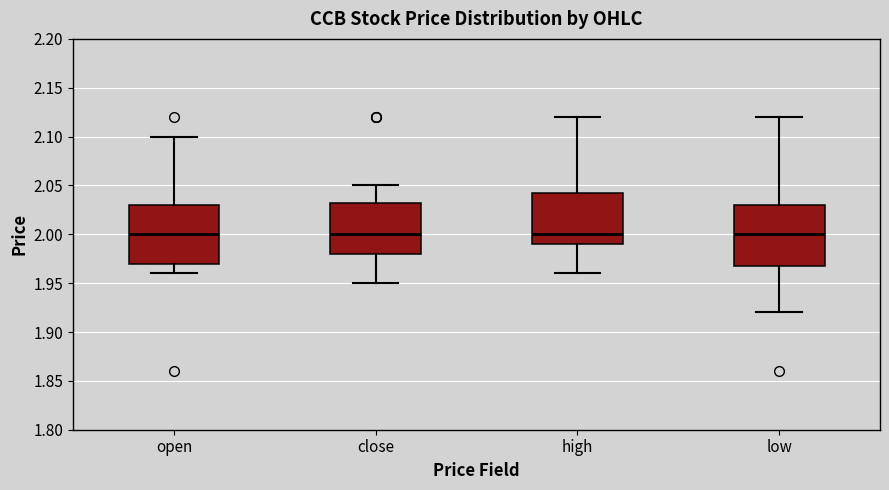

Reading left to right, read every box against the y-axis: the position of its median line, the range the box covers, and the ends of its whiskers. The values are not printed on the chart, so give them approximately, as read against the axis.

open: median 2.000, box 1.970 to 2.030, whiskers 1.960 to 2.100
close: median 2.000, box 1.980 to 2.035, whiskers 1.950 to 2.050
high: median 2.000, box 1.990 to 2.045, whiskers 1.960 to 2.120
low: median 2.000, box 1.970 to 2.030, whiskers 1.920 to 2.120